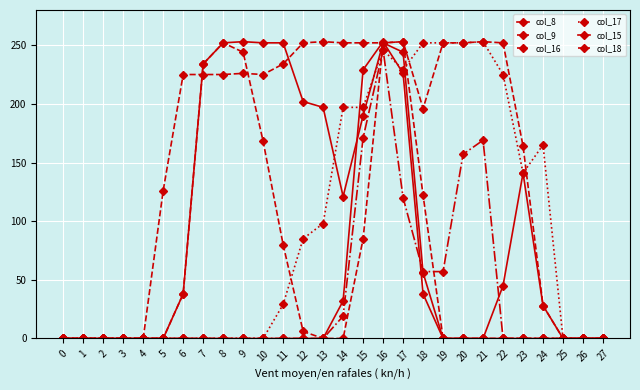

Does the chart display data point markers on the line(s)?

Yes